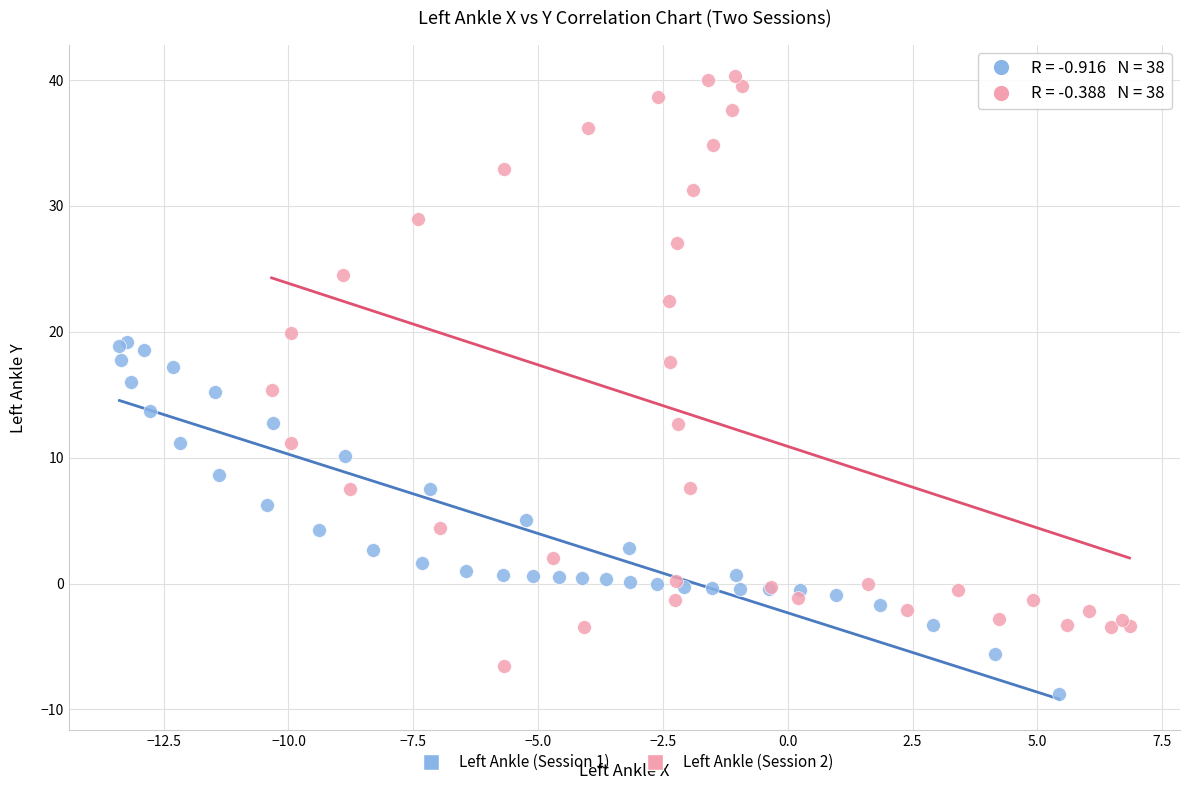

Which series contains the highest Y value?

Left Ankle (Session 2)